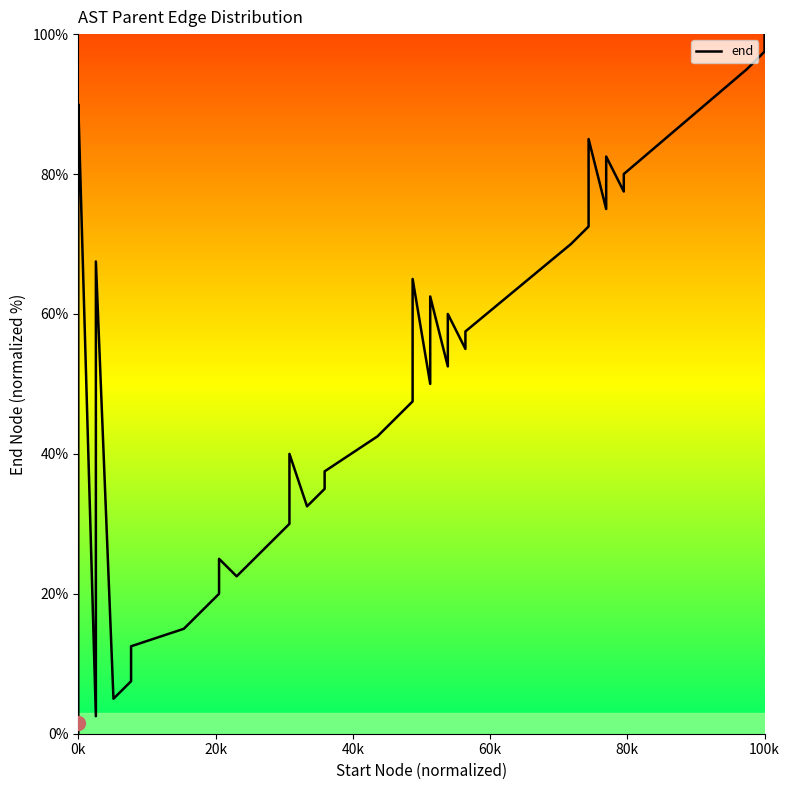

How many categories are shown in the chart?

40